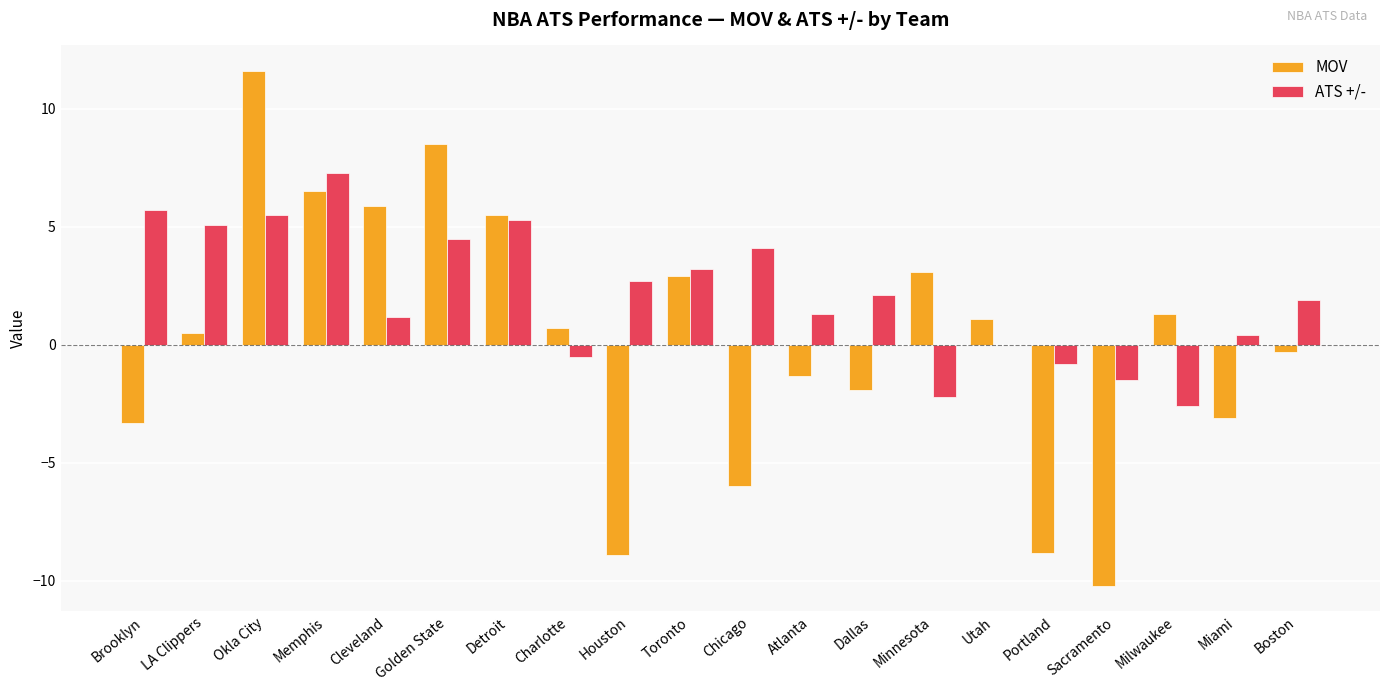

At which label does MOV first exceed 0?

LA Clippers